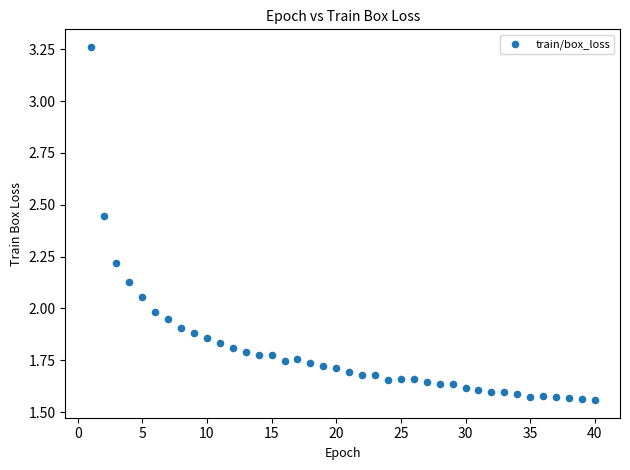

How many points are shown in the scatter plot?

40